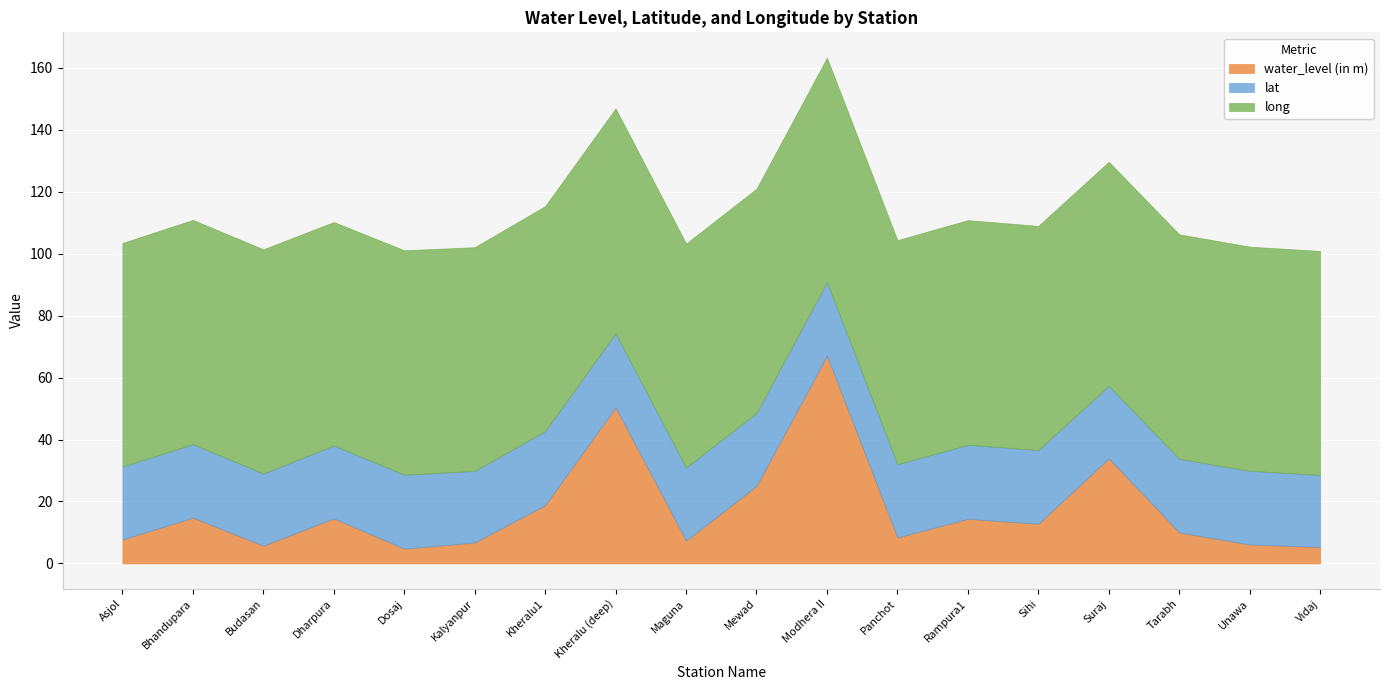

Reading left to right, transcribe all the data shown in this chart.

water_level (in m): Asjol=7.8	Bhandupara=14.8	Budasan=5.7	Dharpura=14.5	Dosaj=4.8	Kalyanpur=6.8	Kheralu1=18.8	Kheralu (deep)=50.4	Maguna=7.4	Mewad=25.0	Modhera II=67.1	Panchot=8.4	Rampura1=14.4	Sihi=12.8	Suraj=33.9	Tarabh=10.0	Unawa=6.1	Vidaj=5.3
lat: Asjol=23.5	Bhandupara=23.7	Budasan=23.3	Dharpura=23.5	Dosaj=23.8	Kalyanpur=23.1	Kheralu1=23.9	Kheralu (deep)=23.9	Maguna=23.6	Mewad=23.5	Modhera II=23.7	Panchot=23.6	Rampura1=23.9	Sihi=23.8	Suraj=23.4	Tarabh=23.8	Unawa=23.8	Vidaj=23.2
long: Asjol=72.2	Bhandupara=72.4	Budasan=72.4	Dharpura=72.1	Dosaj=72.5	Kalyanpur=72.2	Kheralu1=72.6	Kheralu (deep)=72.6	Maguna=72.3	Mewad=72.4	Modhera II=72.5	Panchot=72.3	Rampura1=72.5	Sihi=72.3	Suraj=72.3	Tarabh=72.5	Unawa=72.4	Vidaj=72.3